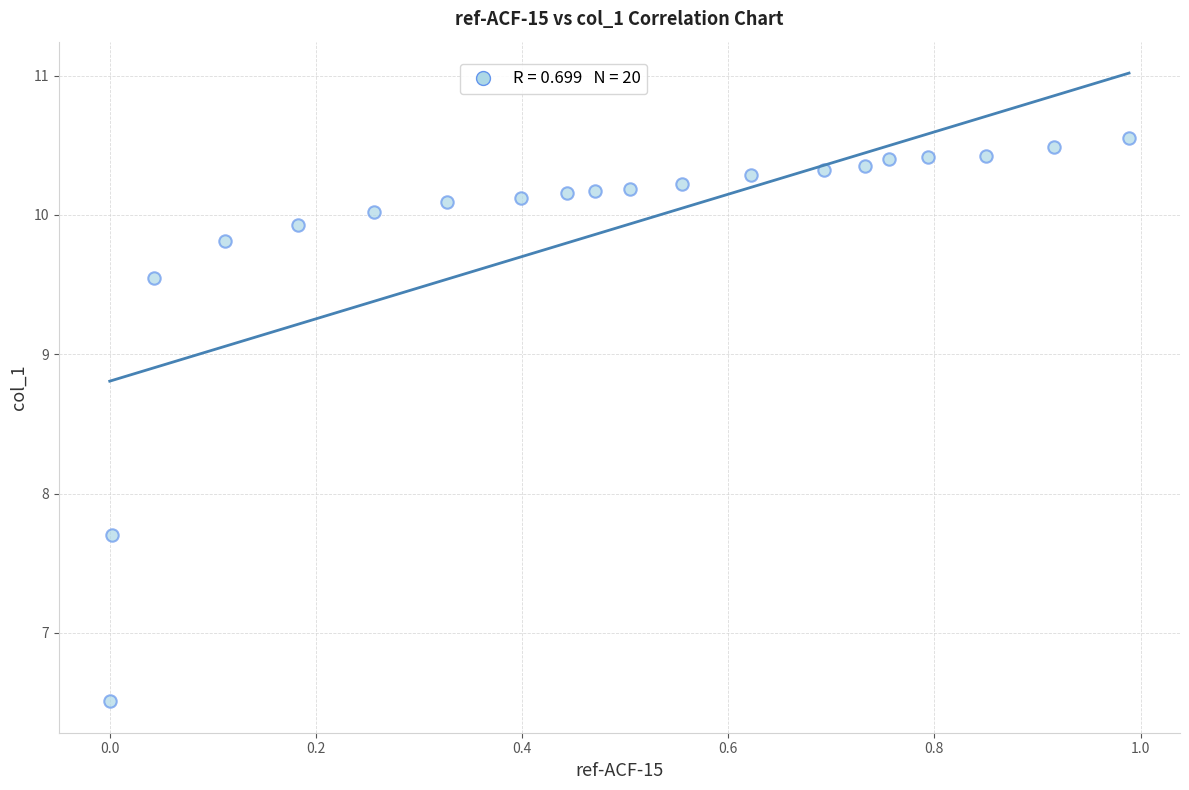

What Y value in the scatter plot is closest to 8?

7.7